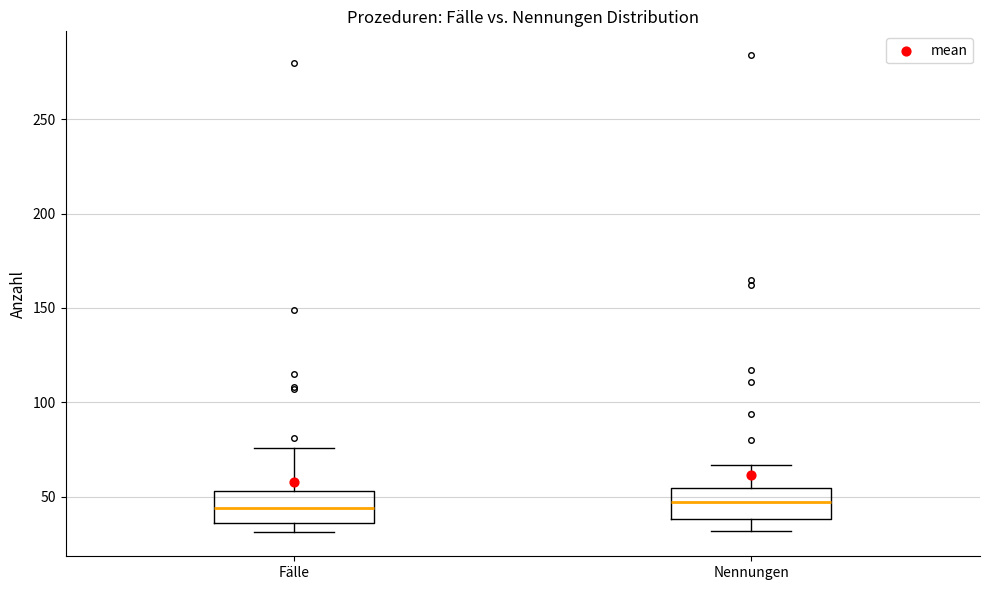

Where is the lower edge of the box for Fälle on the y-axis? The values are not printed on the chart, so give them approximately, as read against the axis.

35